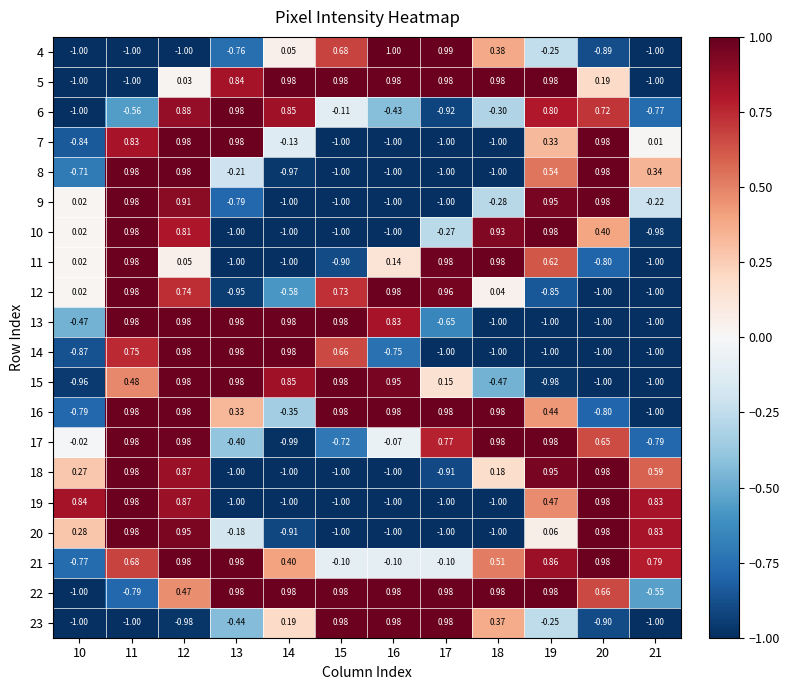

Is the value of 15 at 12 greater than the value of 4 at 12?

Yes